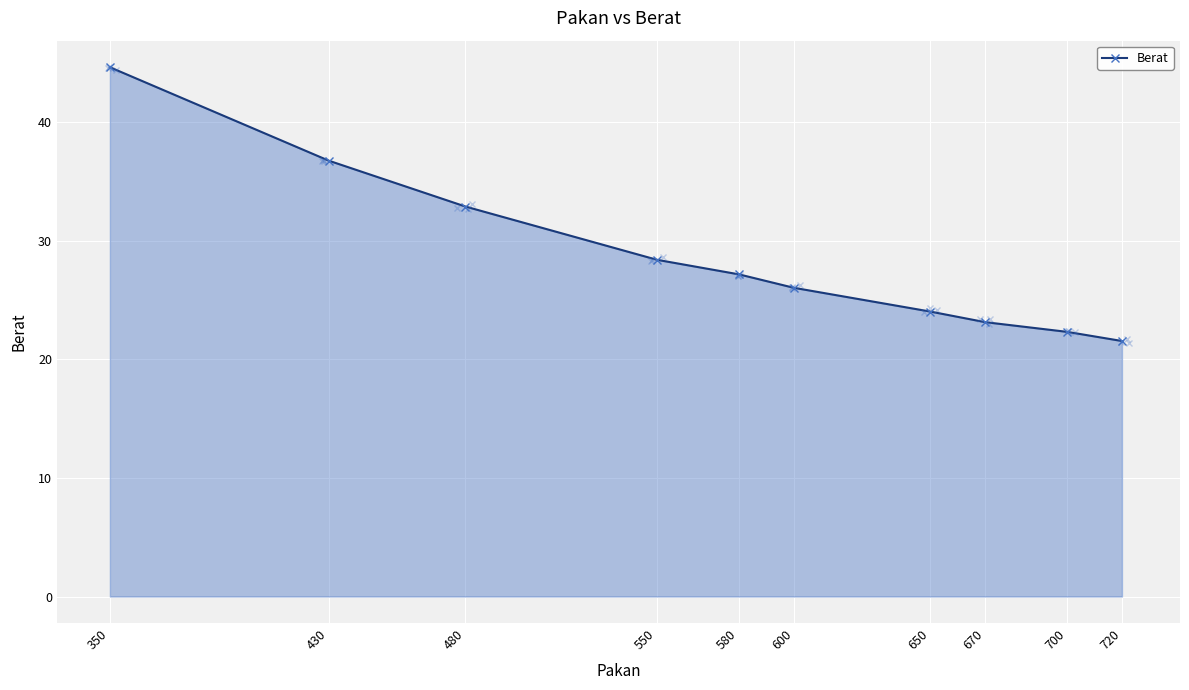

Reading left to right, transcribe all the data shown in this chart.

44.6	36.8	32.9	28.4	27.2	26.0	24.0	23.1	22.3	21.6